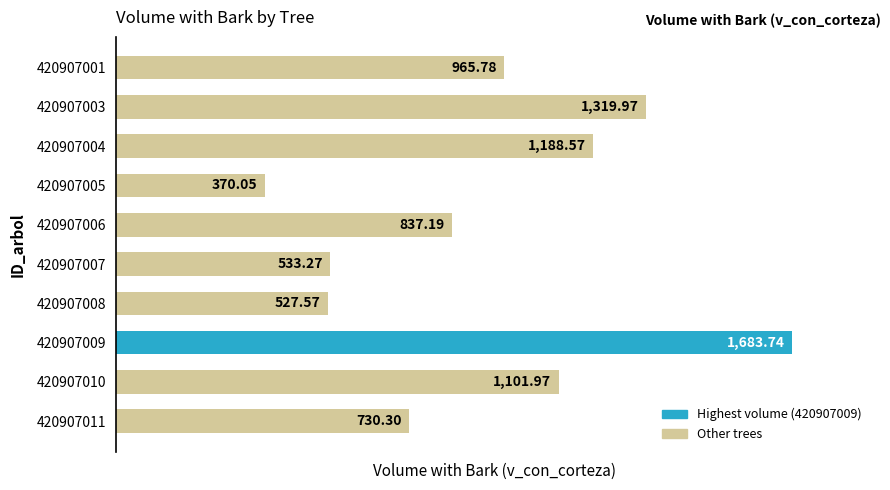

What is the change in value from 420907007 to 420907008?

-5.7